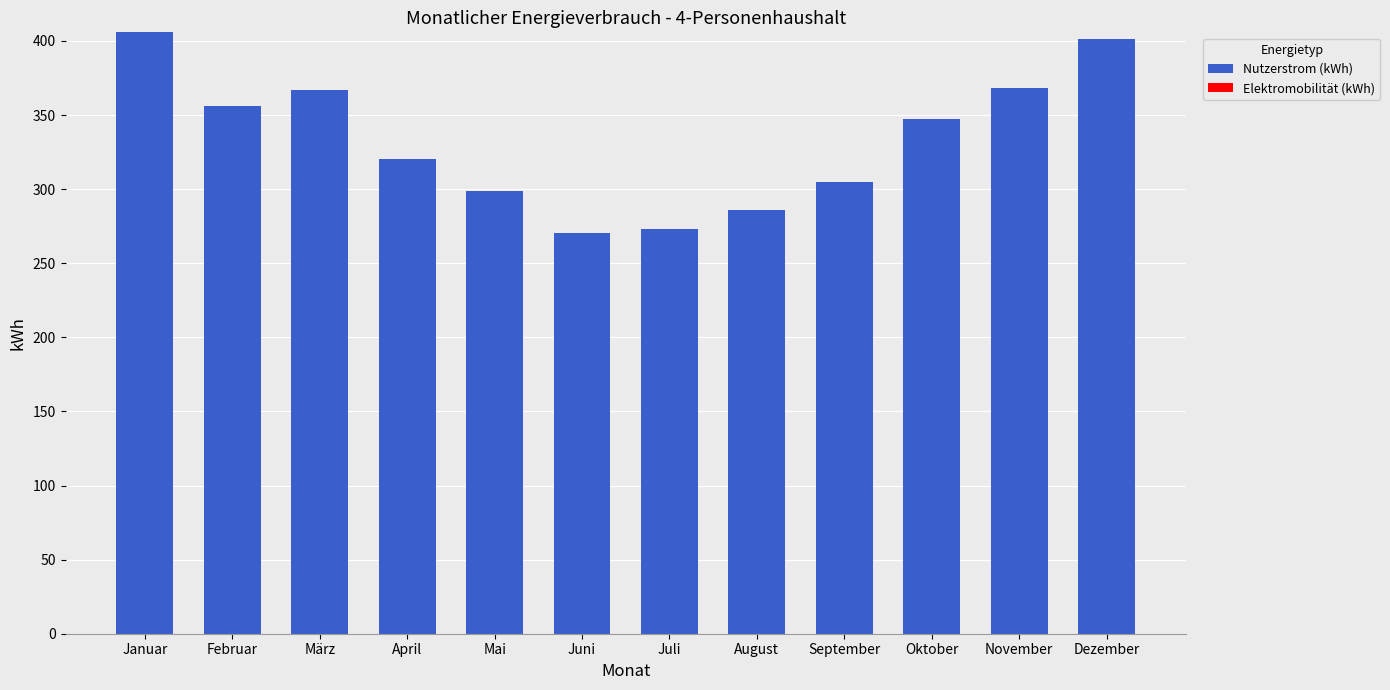

What position from the right is Mai?

8